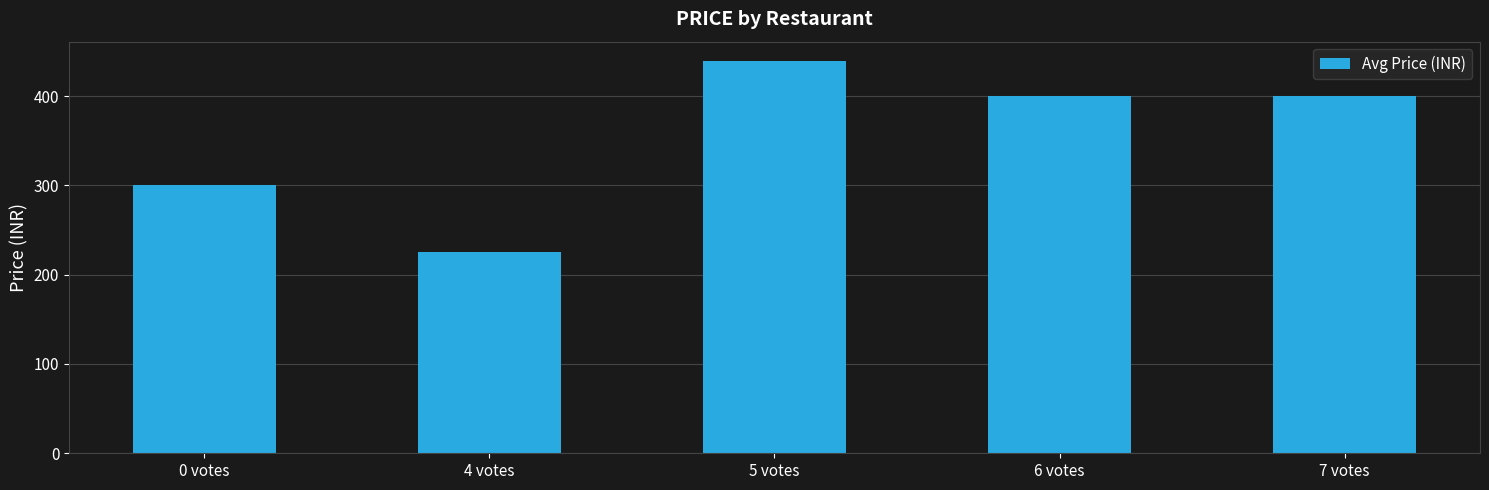

Reading left to right, extract all data points from this chart.

0 votes=300.0	4 votes=225.0	5 votes=438.9	6 votes=400.0	7 votes=400.0